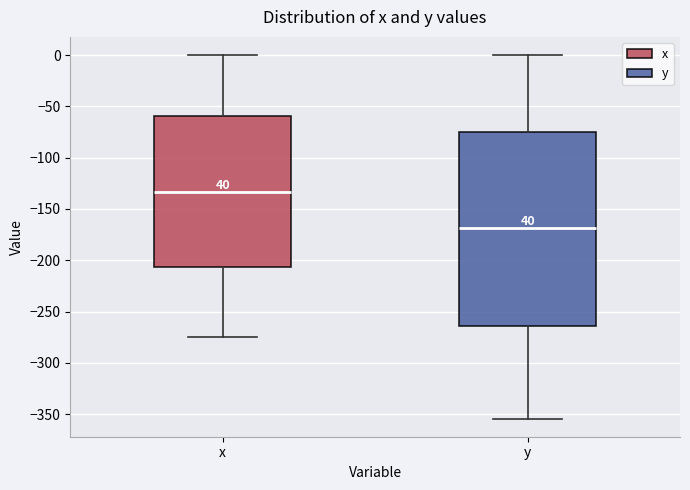

Which box is the tallest, from its lower edge to its upper edge?

y